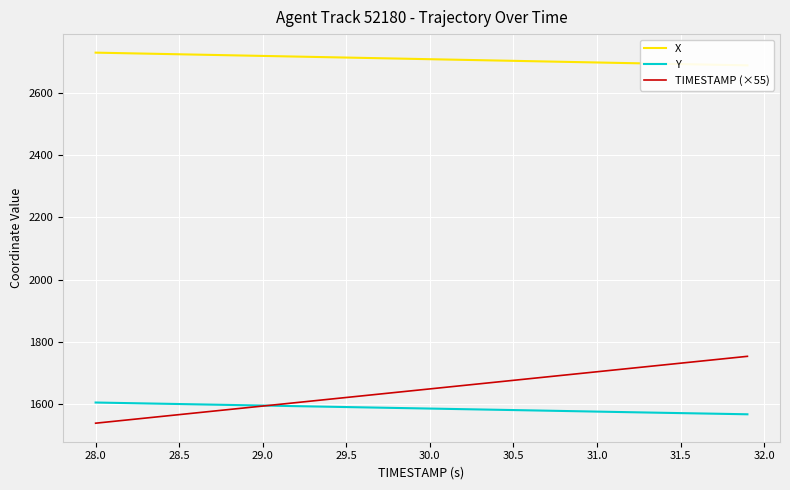

True or false: Y has a value of 2409.7 at 29.0.

False